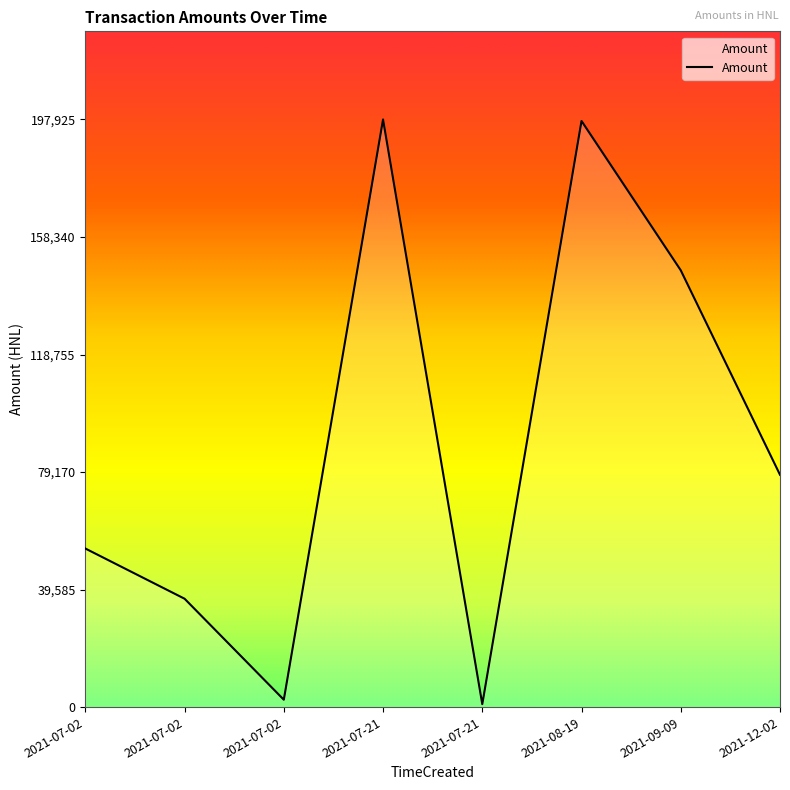

What is the label of the 7th point from the left?

2021-09-09